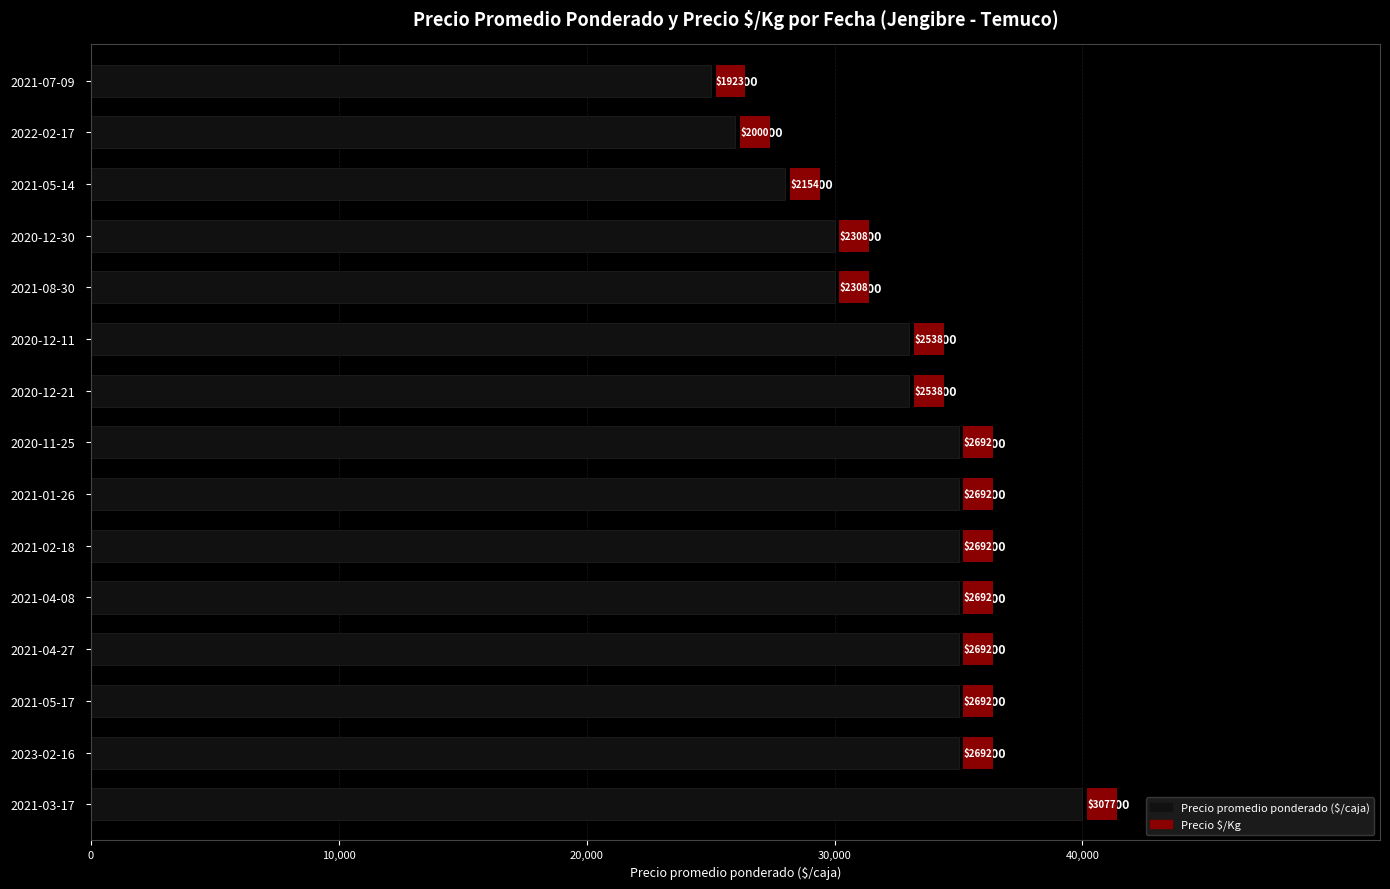

What value does the data have at 2021-02-18, to the nearest 10?

35000